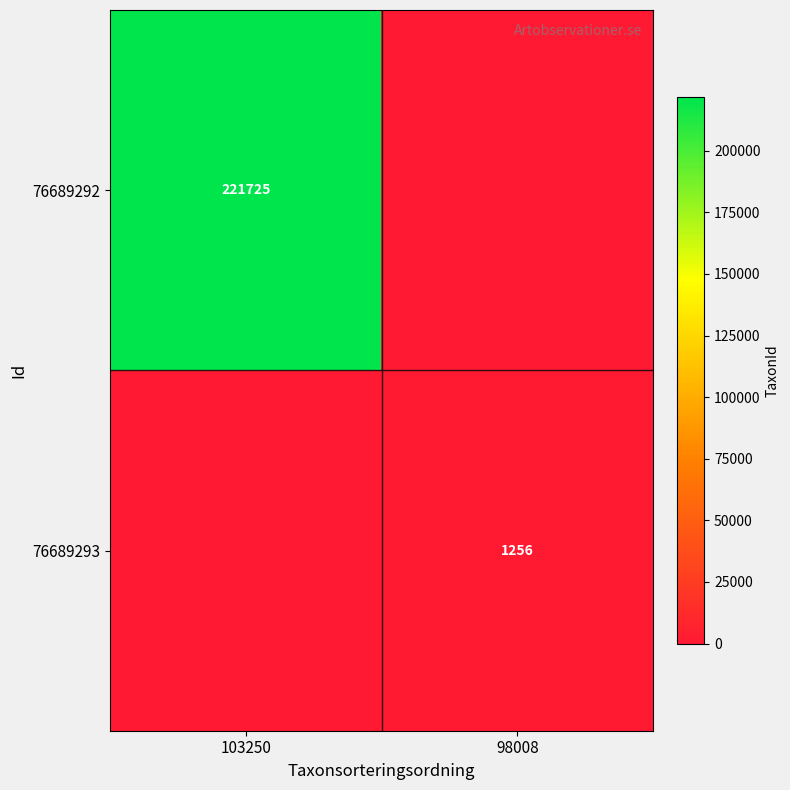

Is it true that 76689292 equals 221725 at 103250?

True